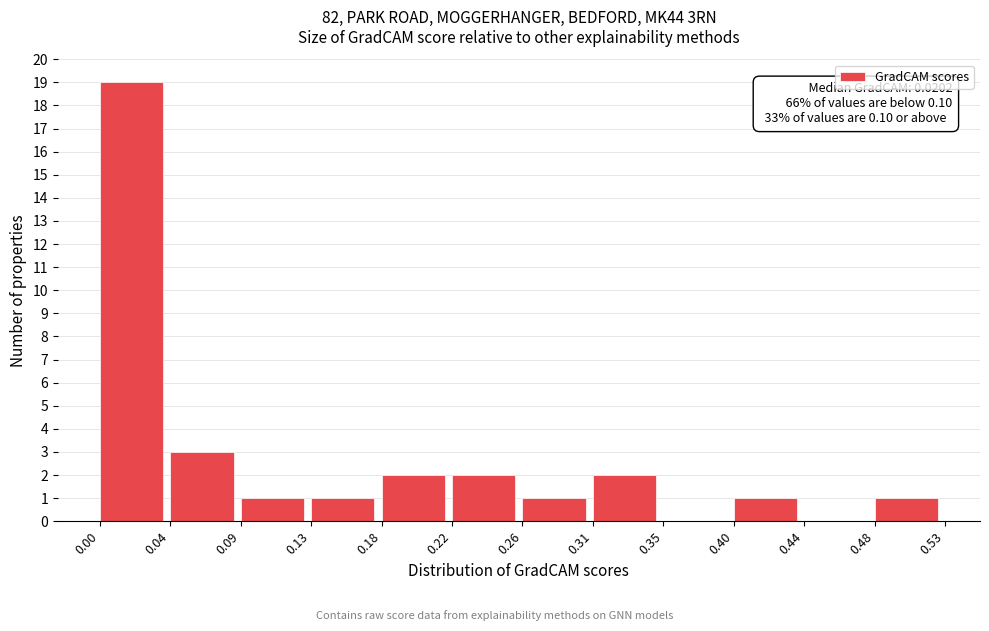

Which range on the x-axis has the tallest bar?

0.00 to 0.04